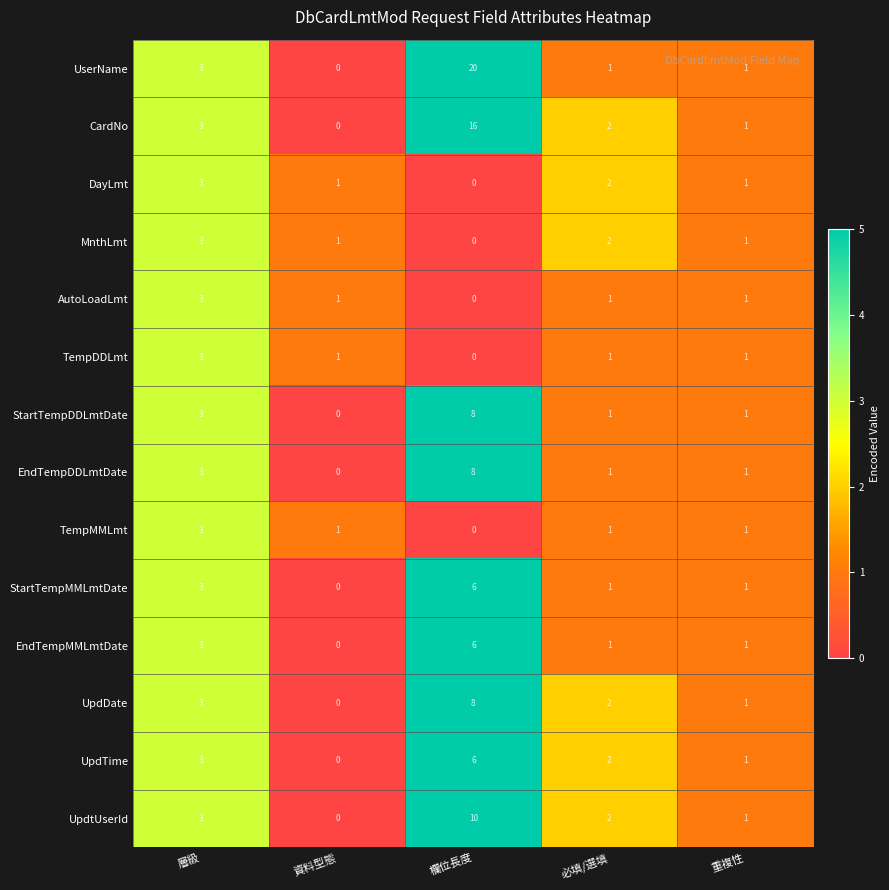

List the labels in order of UpdtUserId value, smallest first.

資料型態, 重複性, 必填/選填, 層級, 欄位長度